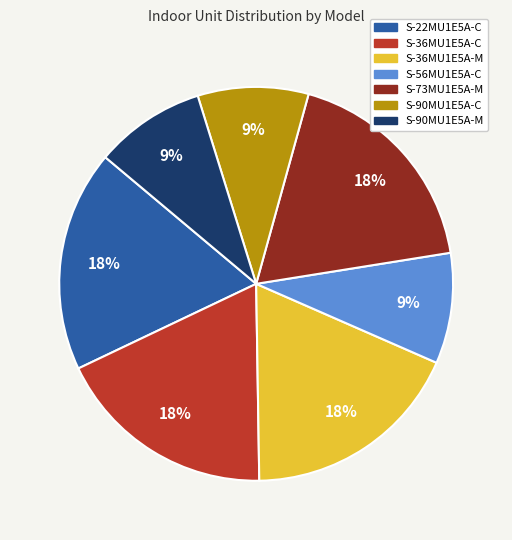

Do S-36MU1E5A-M and S-56MU1E5A-C together represent more than half of the pie?

No